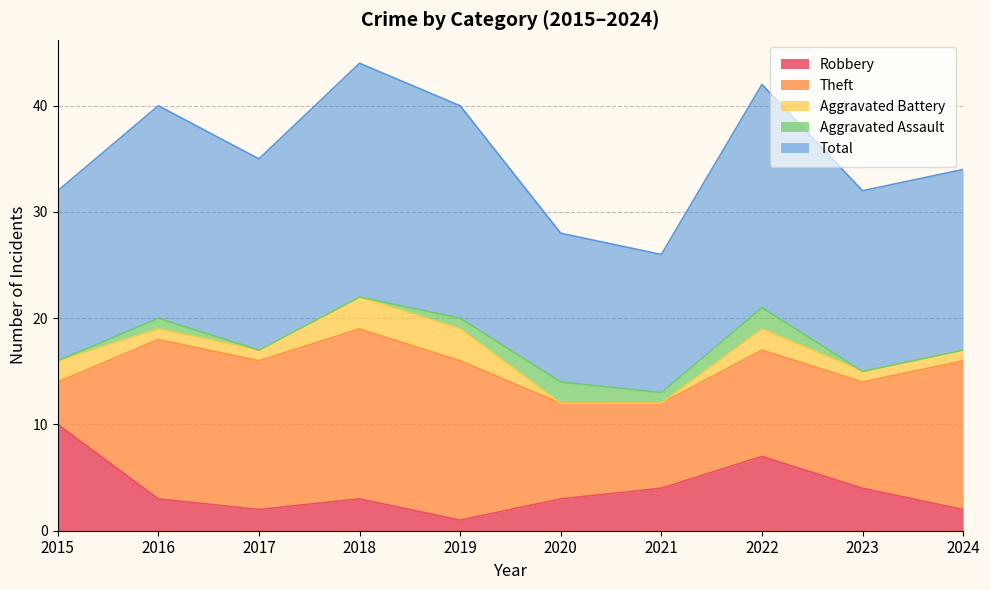

At which label does Theft reach its minimum?

2015